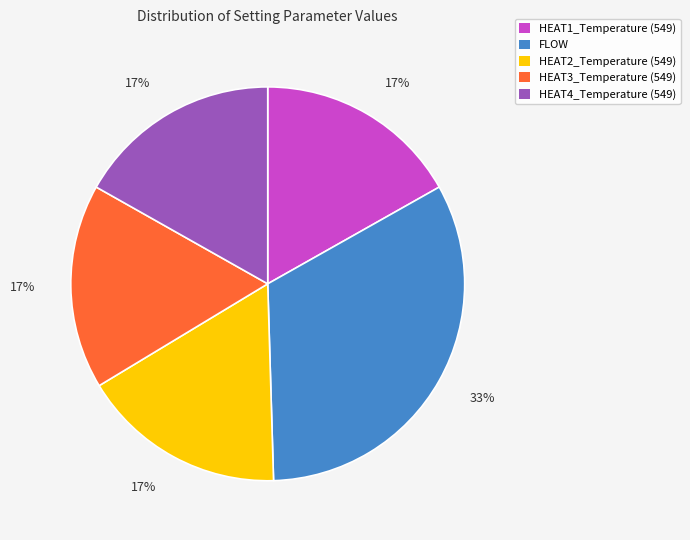

Combined, do HEAT1_Temperature (549) and HEAT2_Temperature (549) account for over 50%?

No